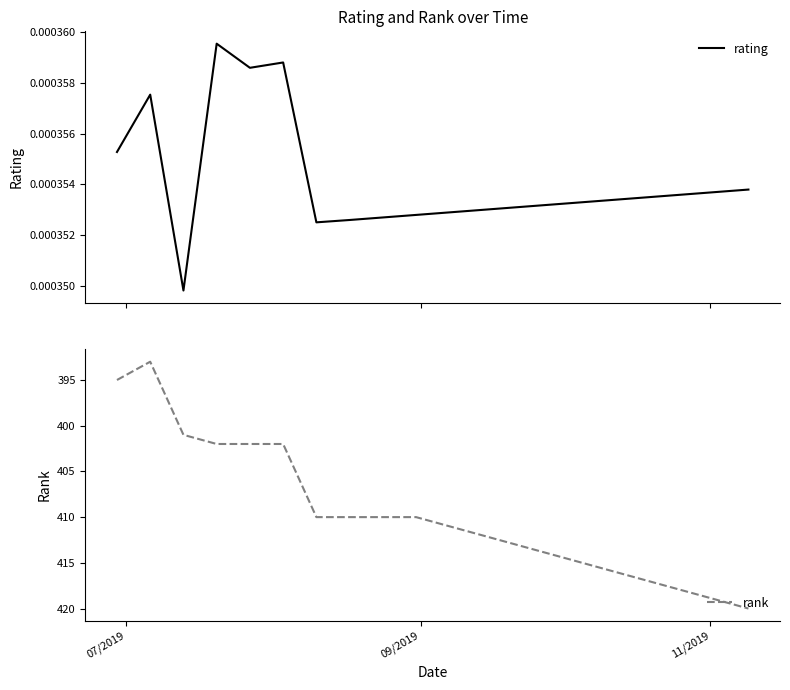

True or false: rating and rank intersect in this chart.

False